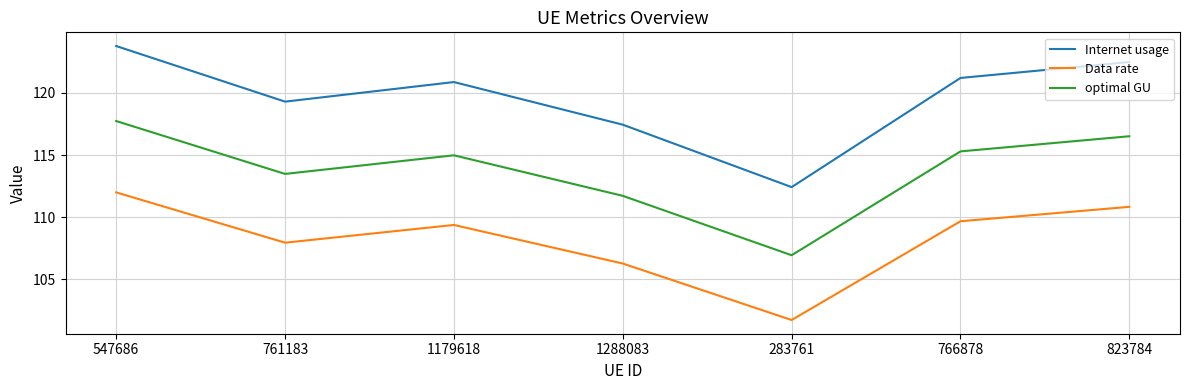

What are all the series names shown in the legend?

Internet usage, Data rate, optimal GU